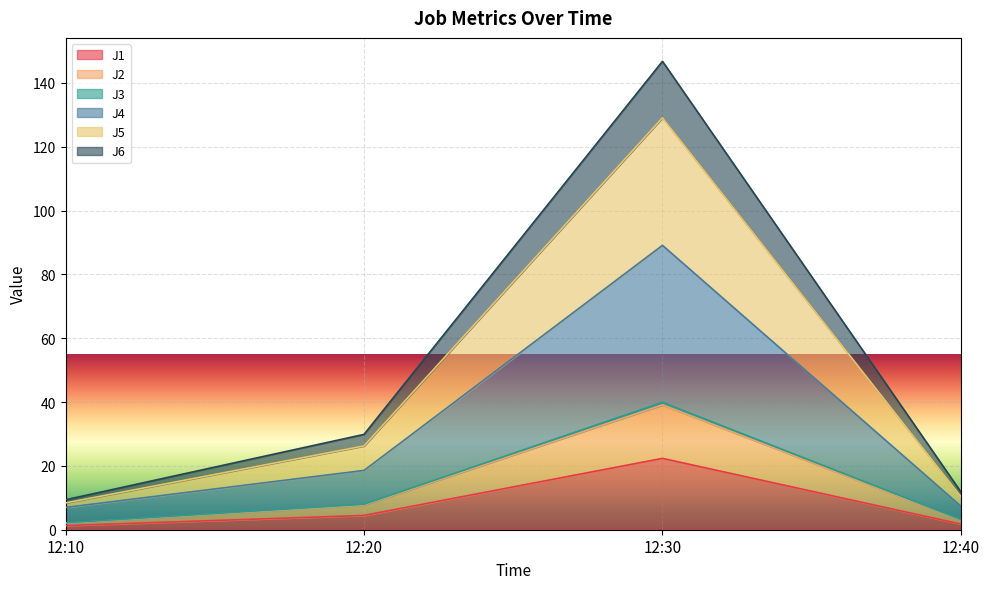

True or false: J6 has a value of 9.4 at 12:10.

True